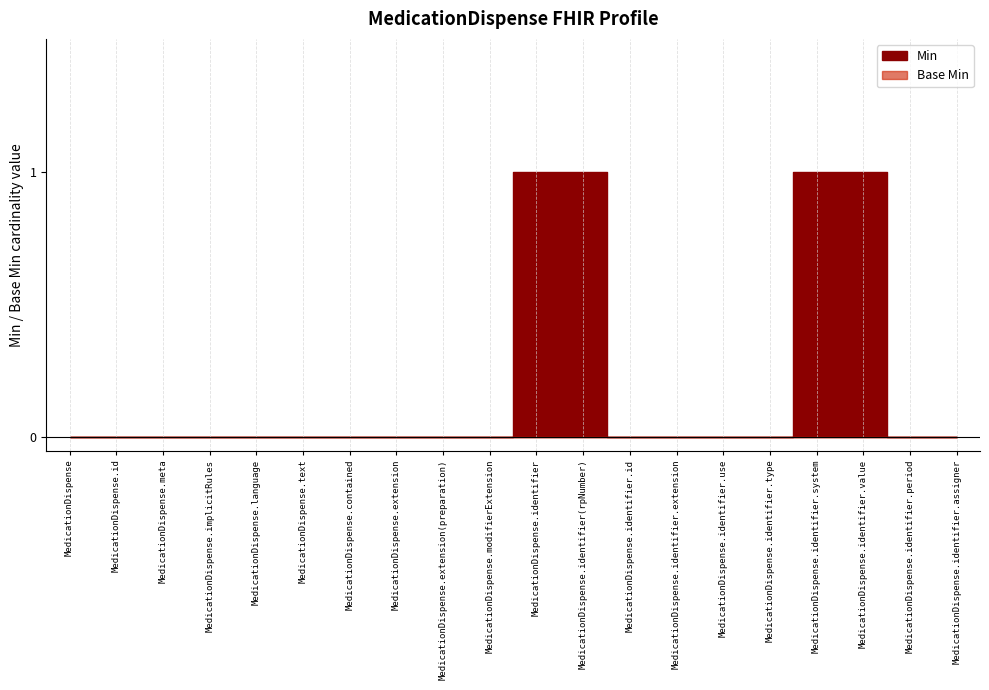

The Base Min series shows 0 at MedicationDispense.identifier.period. True or false?

True